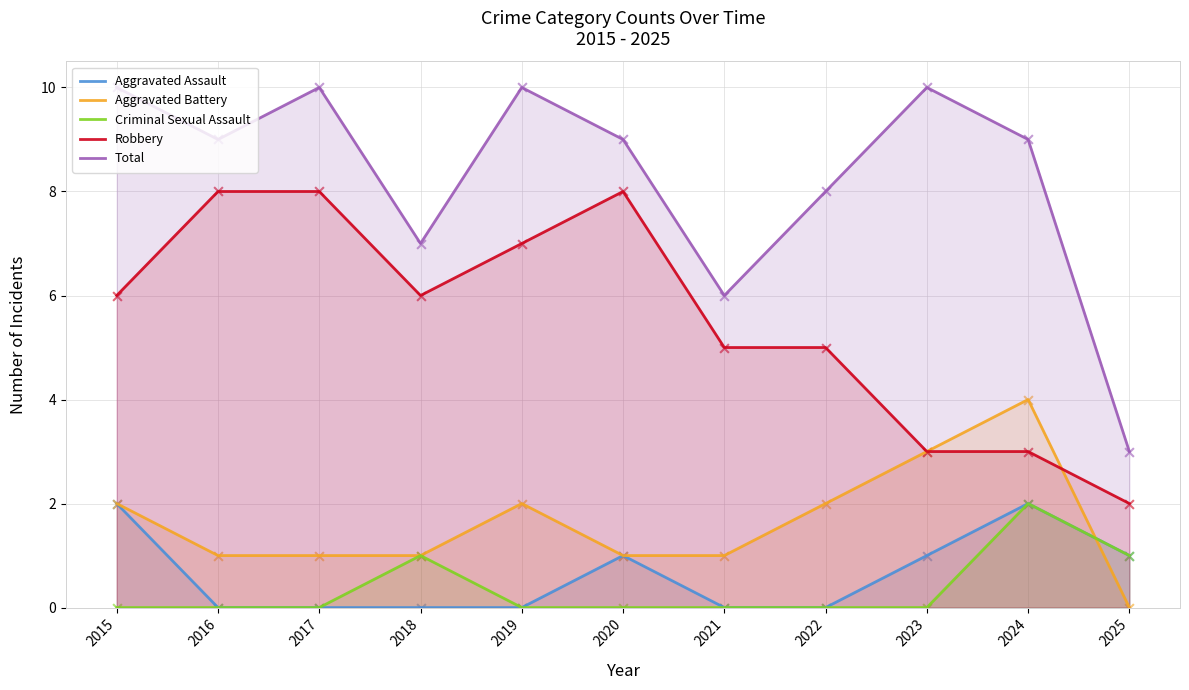

Which series has the widest spread of Y values?

Total